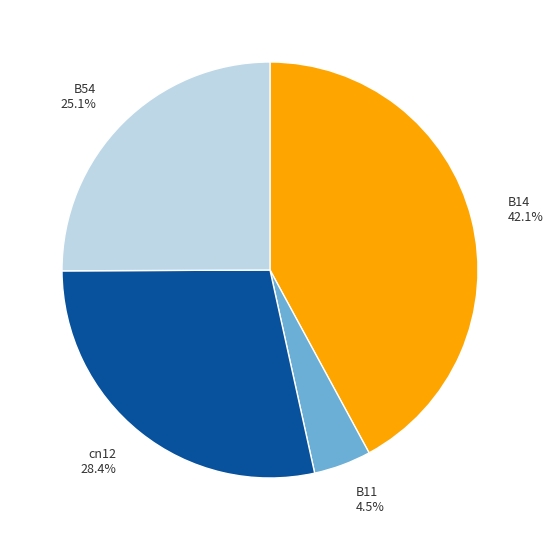

Does cn12 28.4% represent more than half of the total?

No